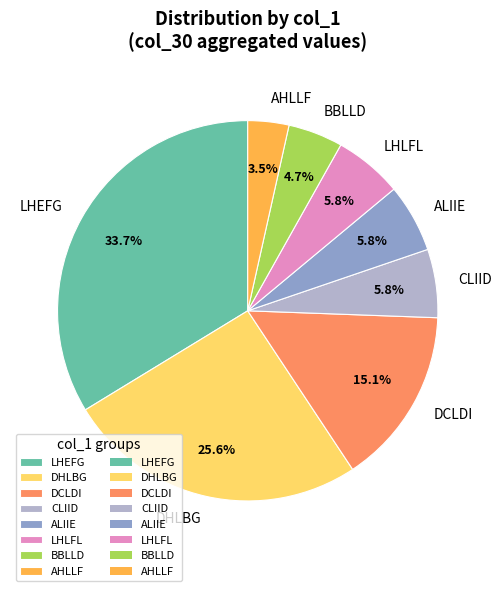

Approximately how many times larger is the value at LHEFG compared to BBLLD?

7.2